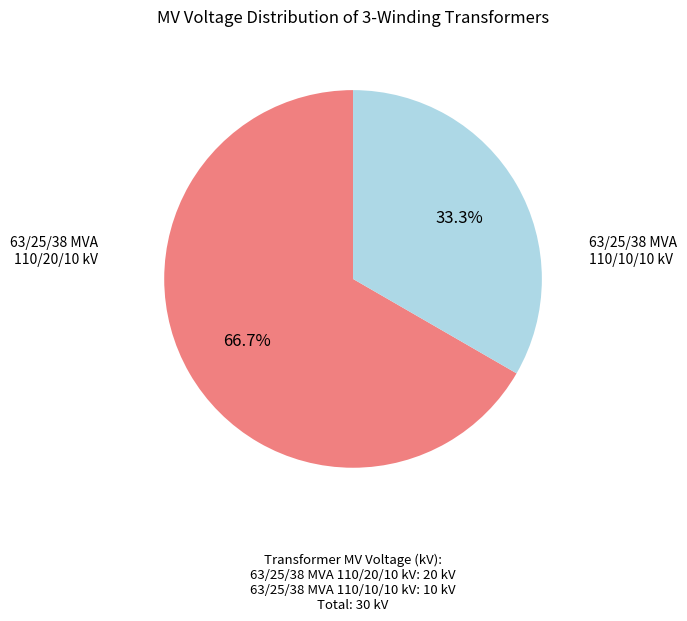

Is there a majority slice in this chart?

Yes